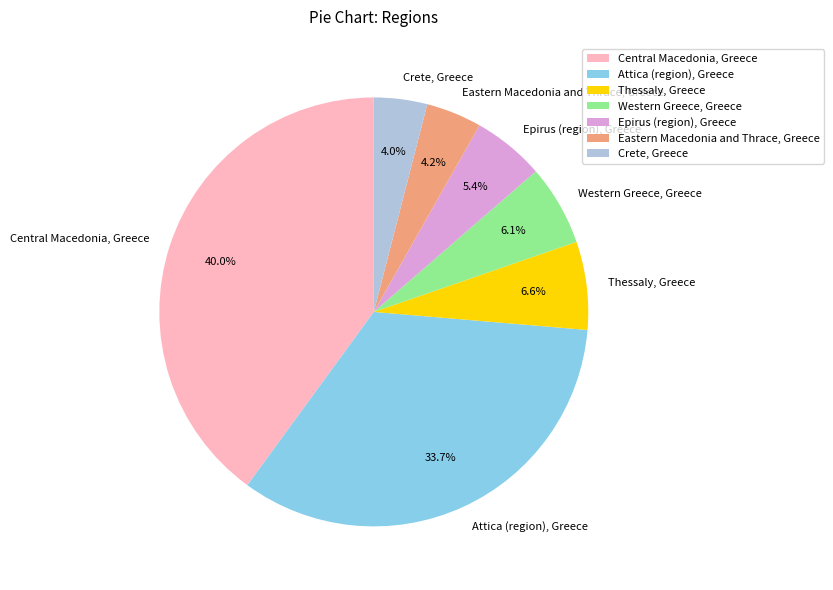

To the nearest percent, what is the difference between the Thessaly, Greece and Eastern Macedonia and Thrace, Greece slice percentages?

2%